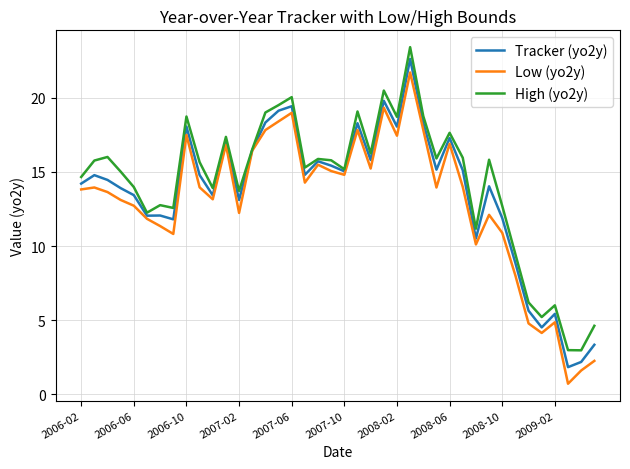

How many lines are shown in the chart?

3